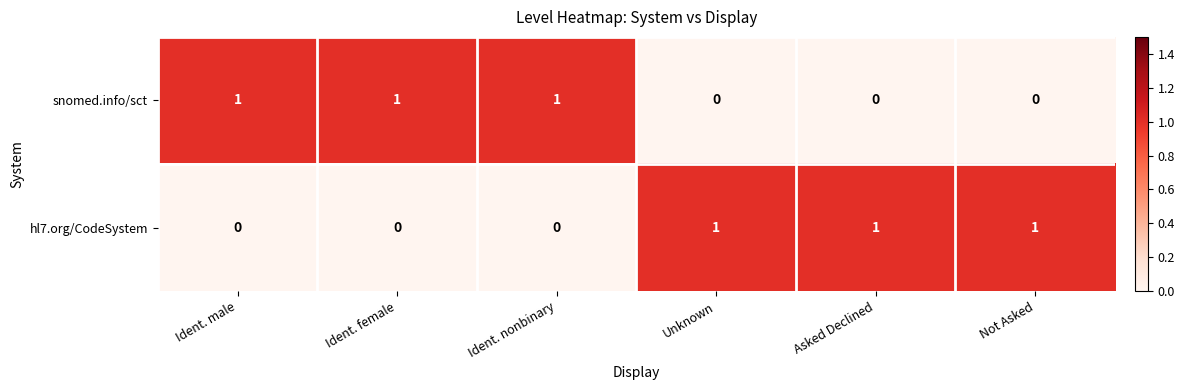

How many data points in snomed.info/sct are less than 1?

3